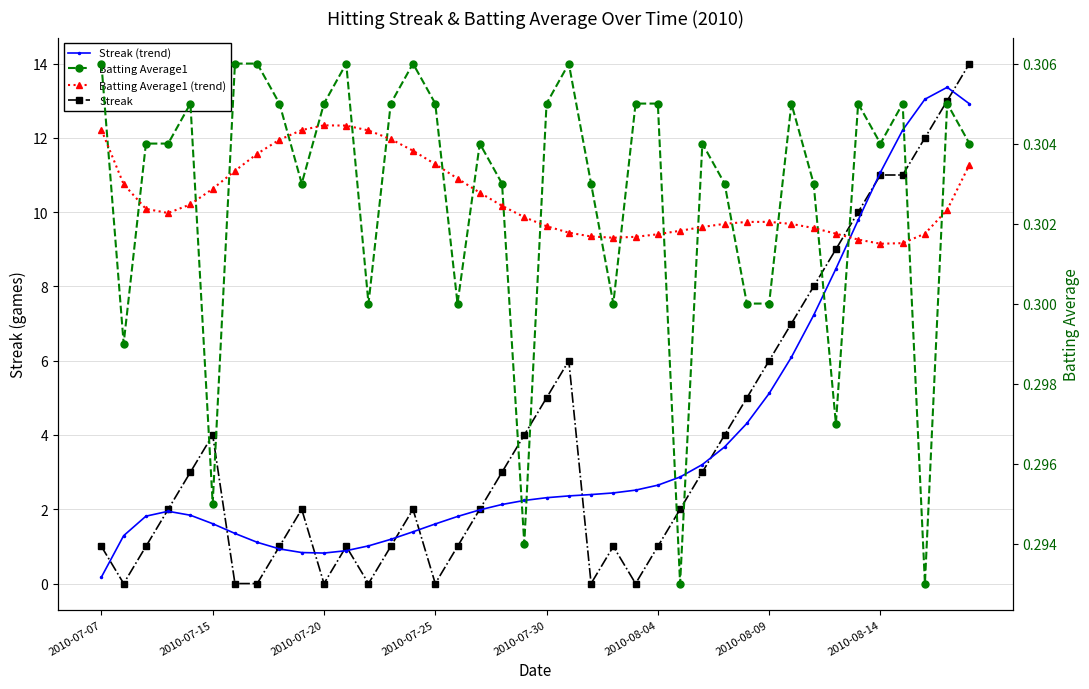

True or false: Streak and Batting Average1 intersect in this chart.

True